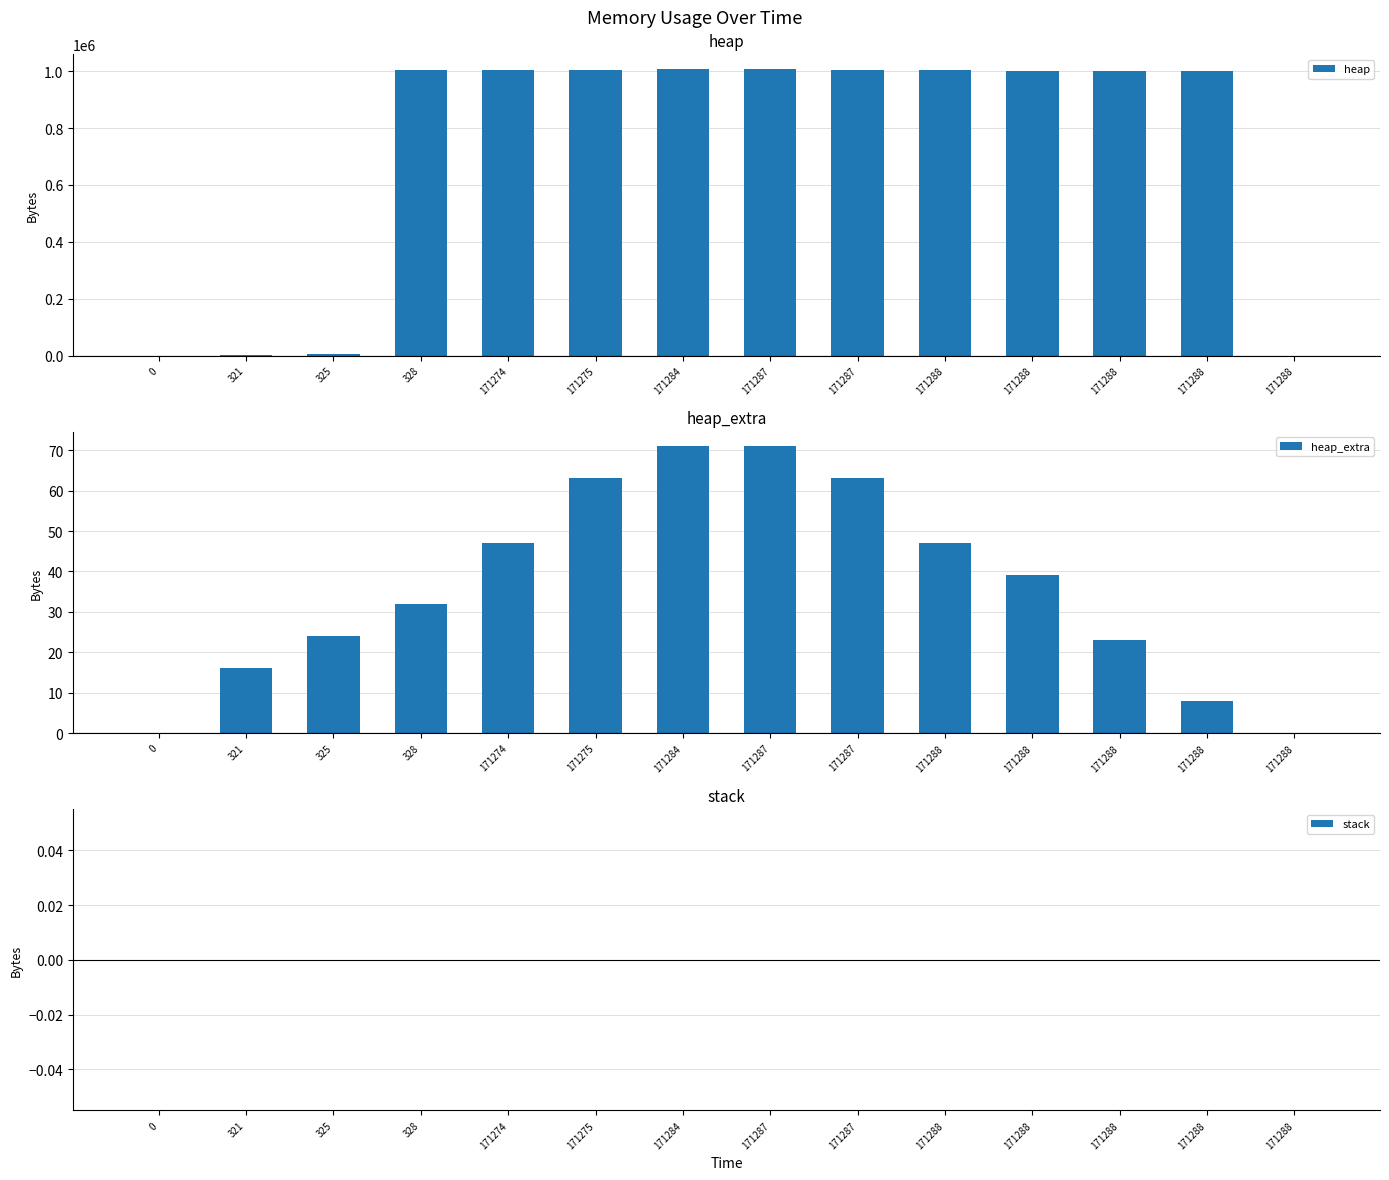

What is the value of the heap_extra bar at the 12th from the left?

47